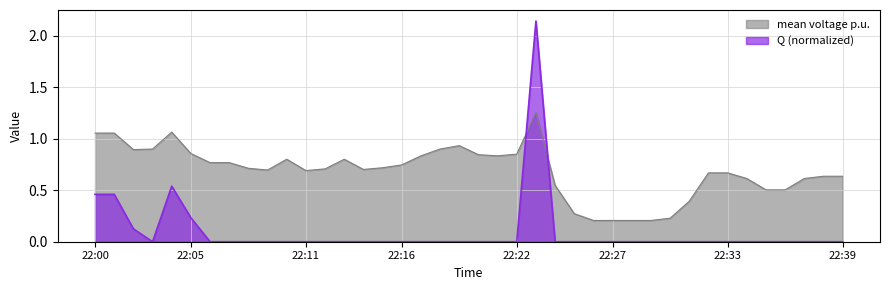

Reading left to right, transcribe all the data shown in this chart.

mean voltage p.u.: 22:00=1.1	22:01=1.1	22:02=0.9	22:03=0.9	22:04=1.1	22:05=0.9	22:06=0.8	22:07=0.8	22:08=0.7	22:09=0.7	22:10=0.8	22:11=0.7	22:12=0.7	22:13=0.8	22:14=0.7	22:15=0.7	22:16=0.7	22:17=0.8	22:18=0.9	22:19=0.9	22:20=0.8	22:21=0.8	22:22=0.9	22:23=1.3	22:24=0.5	22:25=0.3	22:26=0.2	22:27=0.2	22:28=0.2	22:29=0.2	22:30=0.2	22:31=0.4	22:32=0.7	22:33=0.7	22:34=0.6	22:35=0.5	22:36=0.5	22:37=0.6	22:38=0.6	22:39=0.6
Q (normalized): 22:00=0.5	22:01=0.5	22:02=0.1	22:03=0.0	22:04=0.5	22:05=0.2	22:06=0.0	22:07=0.0	22:08=0.0	22:09=0.0	22:10=0.0	22:11=0.0	22:12=0.0	22:13=0.0	22:14=0.0	22:15=0.0	22:16=0.0	22:17=0.0	22:18=0.0	22:19=0.0	22:20=0.0	22:21=0.0	22:22=0.0	22:23=2.1	22:24=0.0	22:25=0.0	22:26=0.0	22:27=0.0	22:28=0.0	22:29=0.0	22:30=0.0	22:31=0.0	22:32=0.0	22:33=0.0	22:34=0.0	22:35=0.0	22:36=0.0	22:37=0.0	22:38=0.0	22:39=0.0